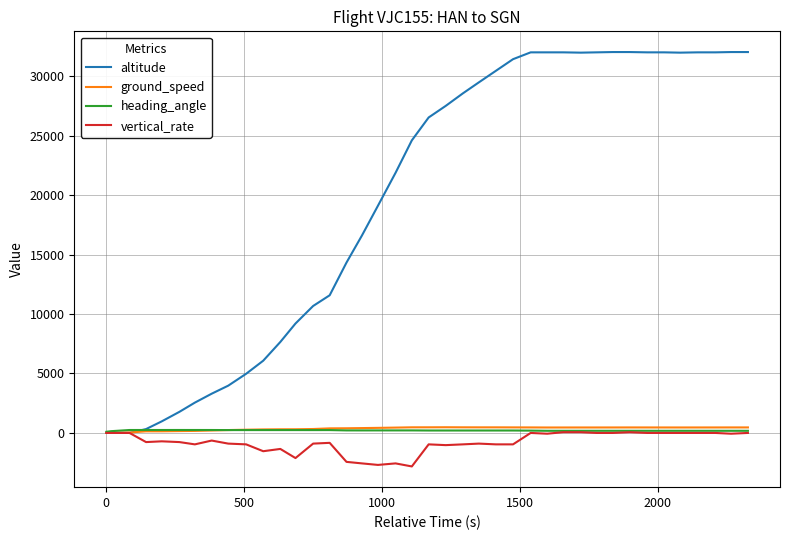

What is the smallest value displayed?

-2816